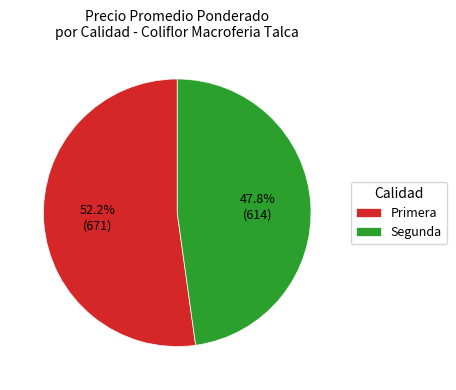

To the nearest percent, what portion does Segunda represent?

48%